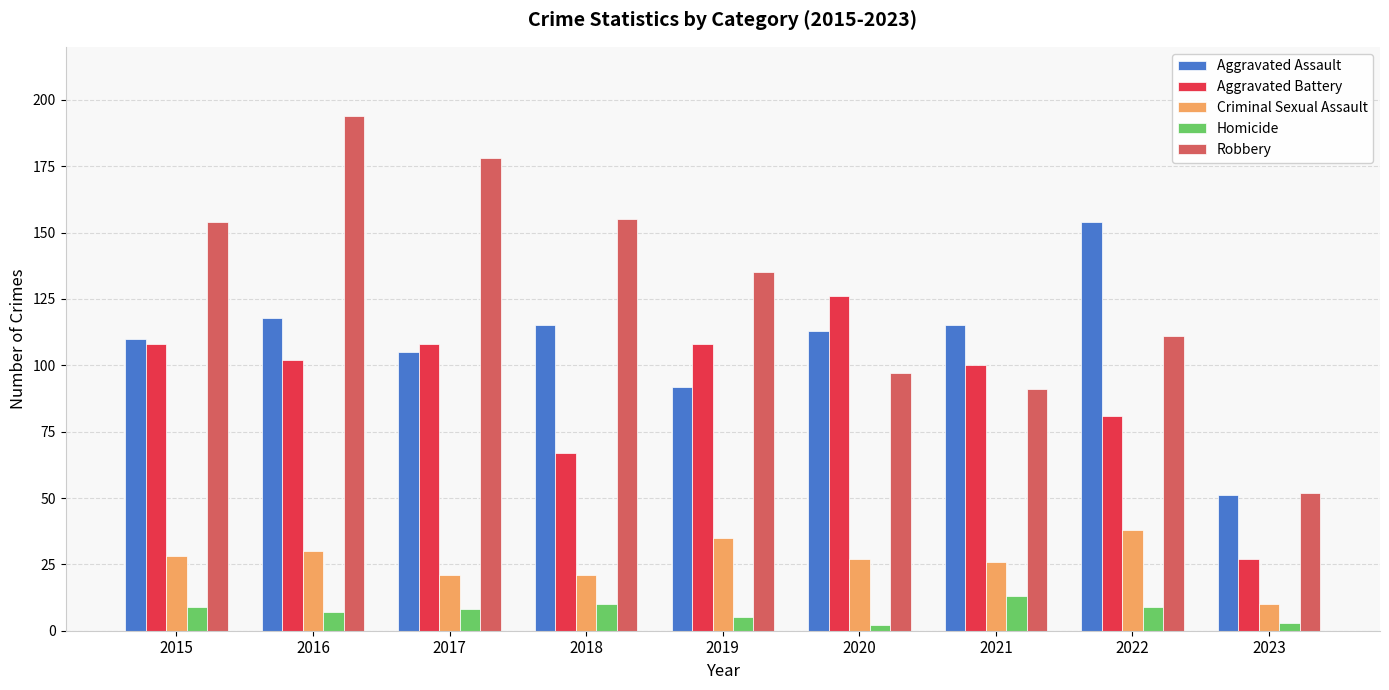

At 2018, list the series in order from largest to smallest.

Robbery, Aggravated Assault, Aggravated Battery, Criminal Sexual Assault, Homicide